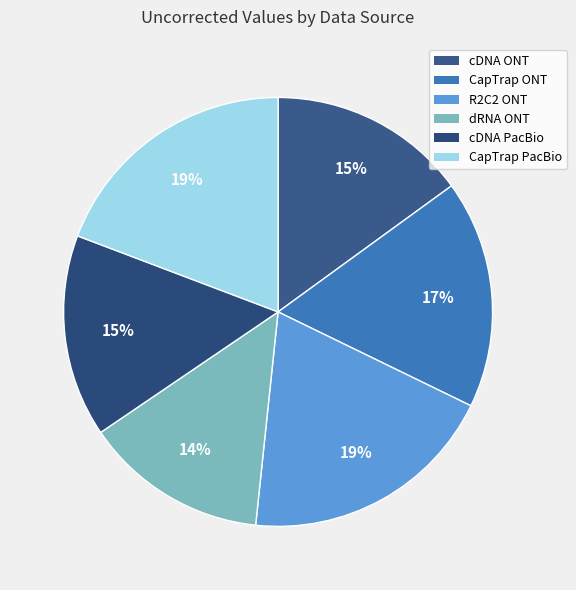

How many slices are in this pie chart?

6